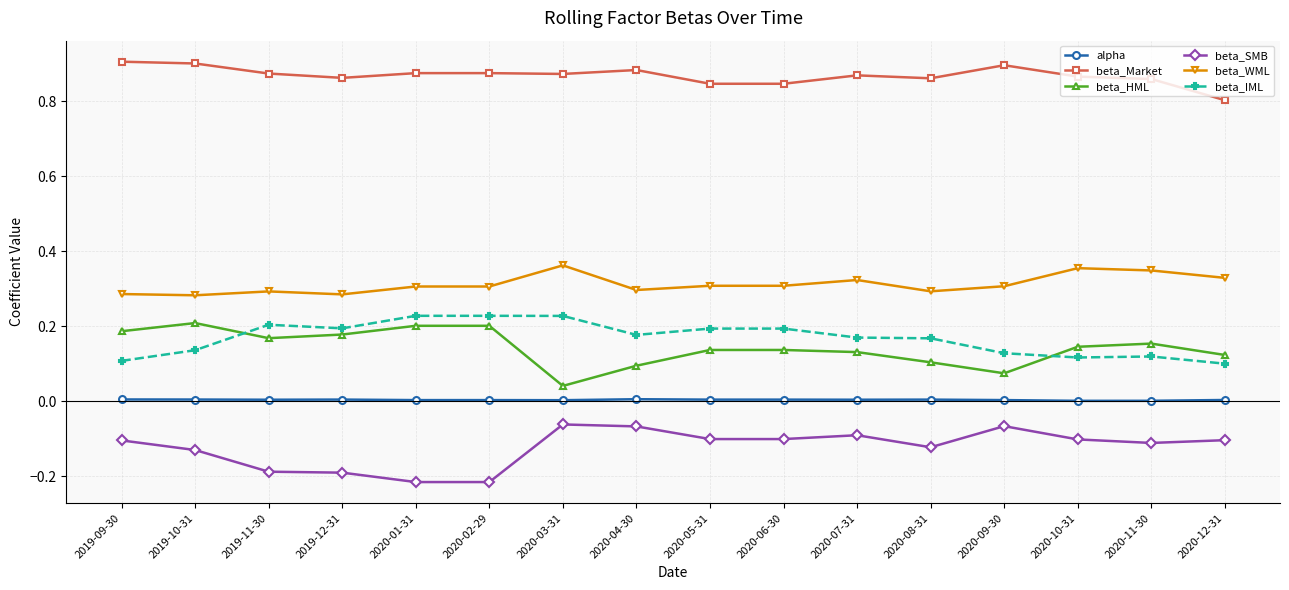

What is the label of the 6th point from the left?

2020-02-29